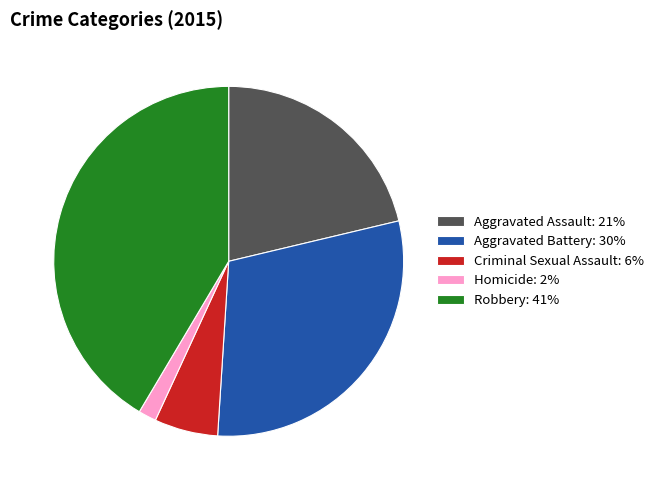

Is Homicide: 2% the majority of the pie?

No